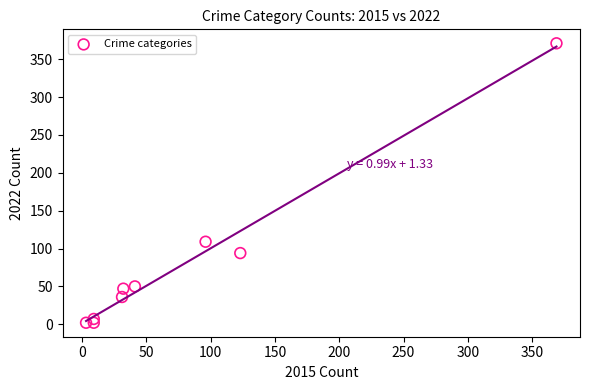

What Y value in the scatter plot is closest to 186?

109